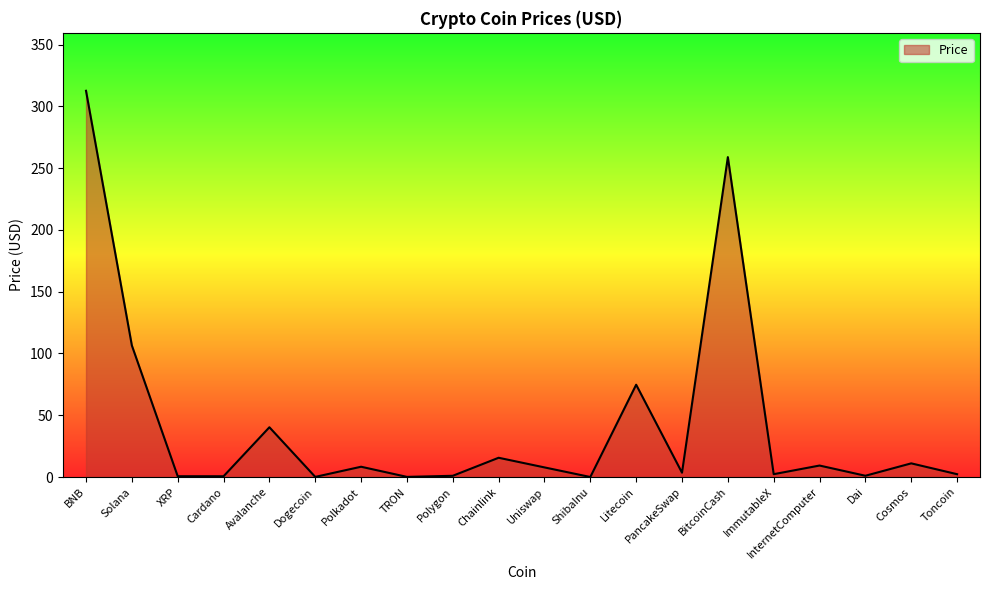

The value at Polkadot is 8.3. True or false?

True